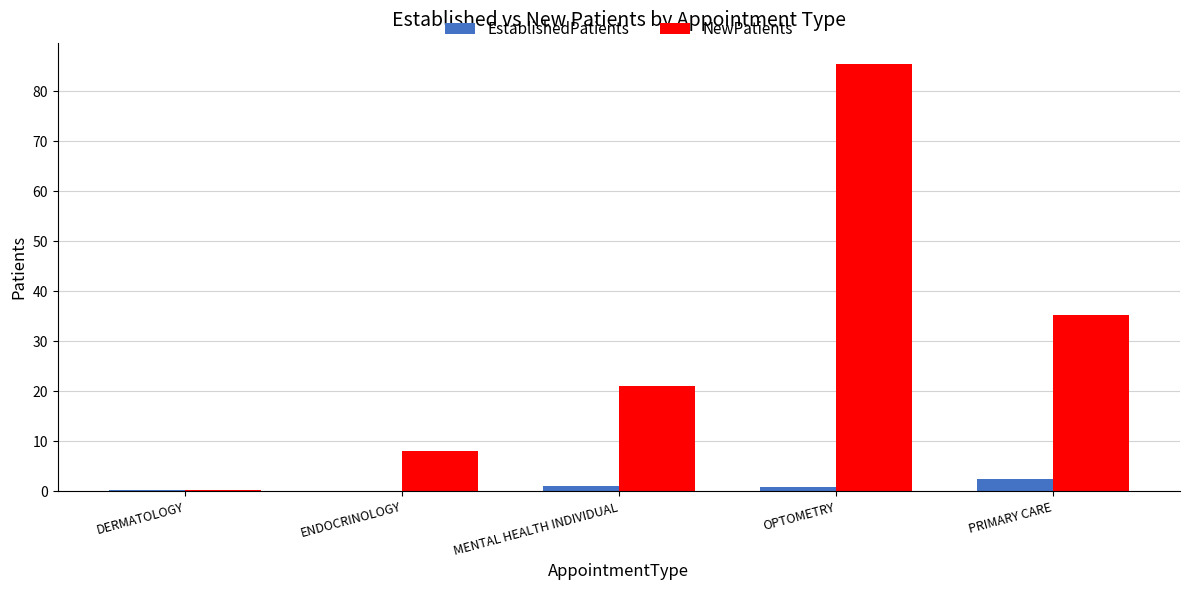

What is the average value of the NewPatients series?

30.0